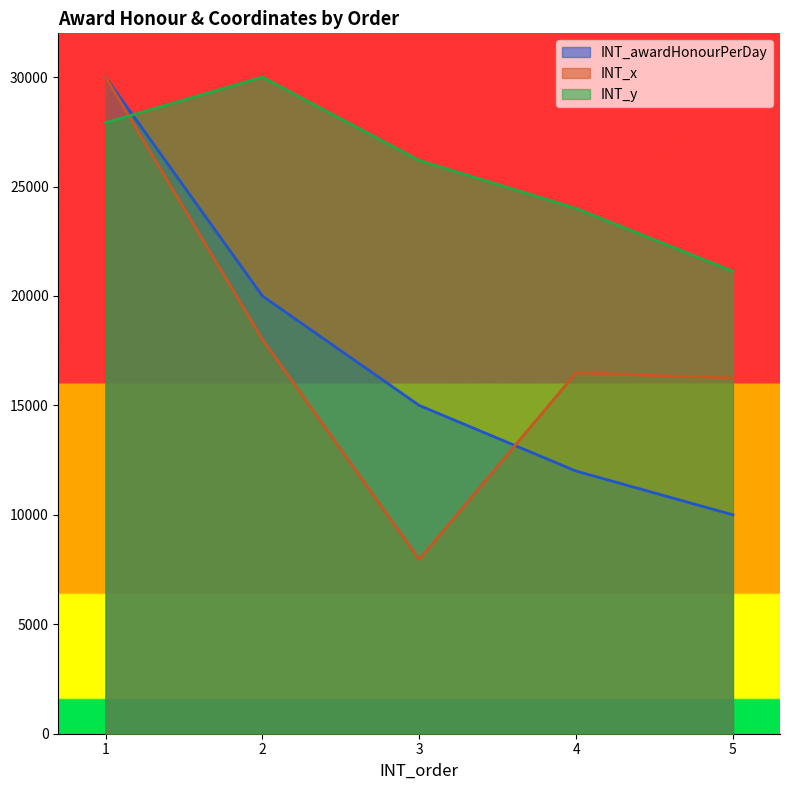

What are all the series names shown in the legend?

INT_awardHonourPerDay, INT_x, INT_y